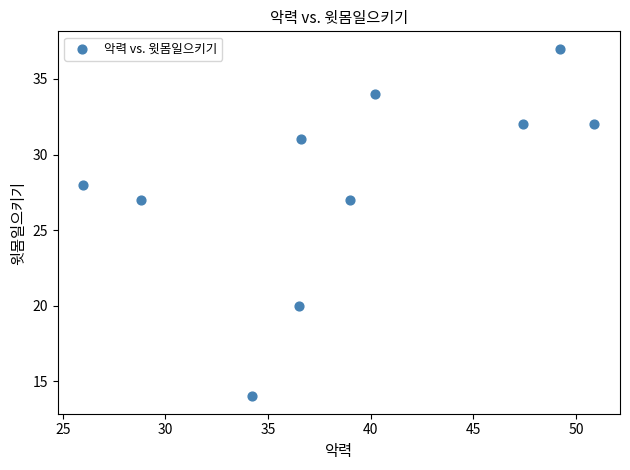

What is the average Y value?

28